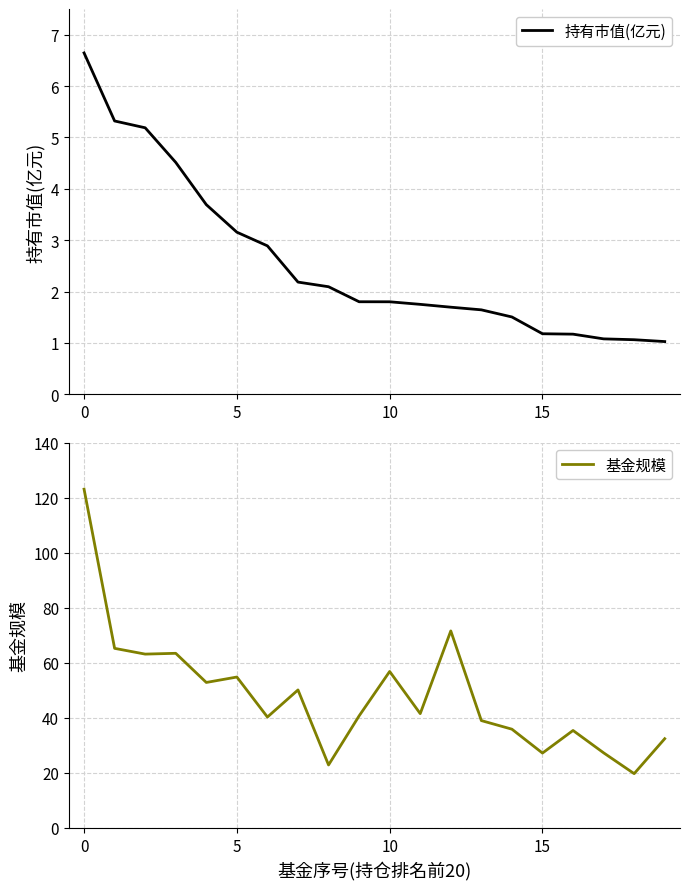

The 持有市值(亿元) series shows 1.2 at 15. True or false?

True